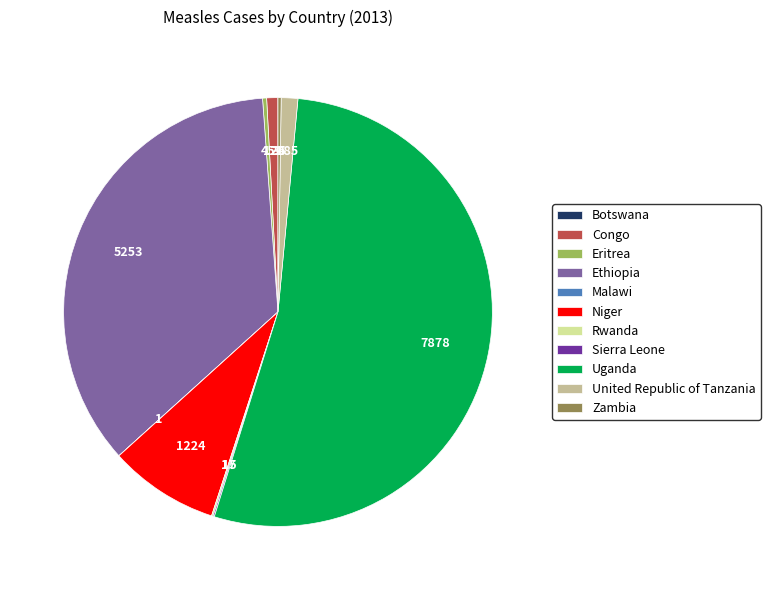

Which category accounts for the majority?

Uganda